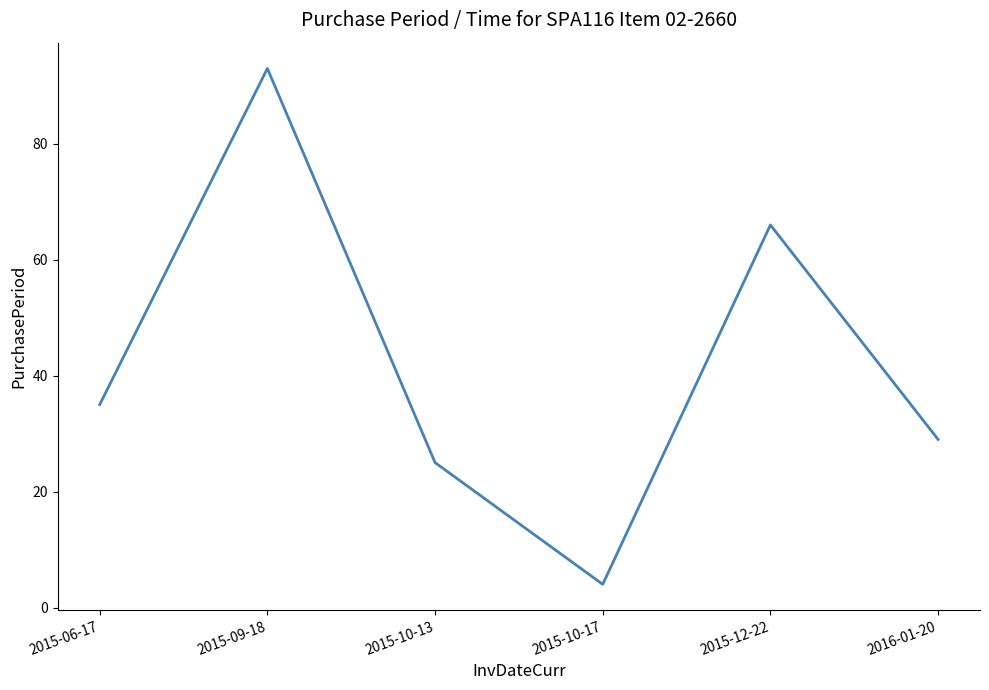

What is the maximum value shown in the chart?

93